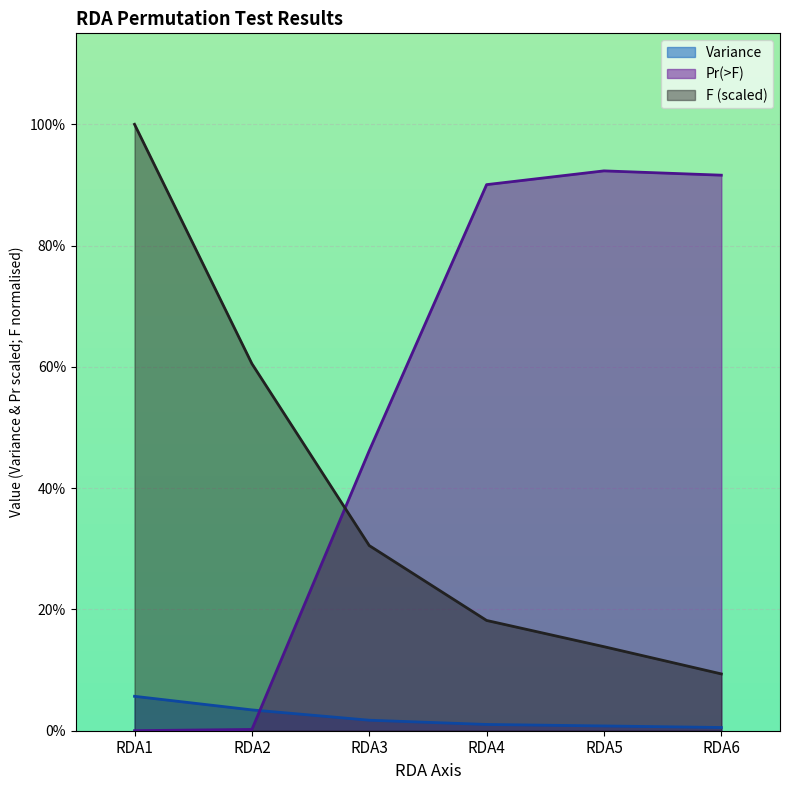

True or false: Pr(>F) and F cross at least once.

True